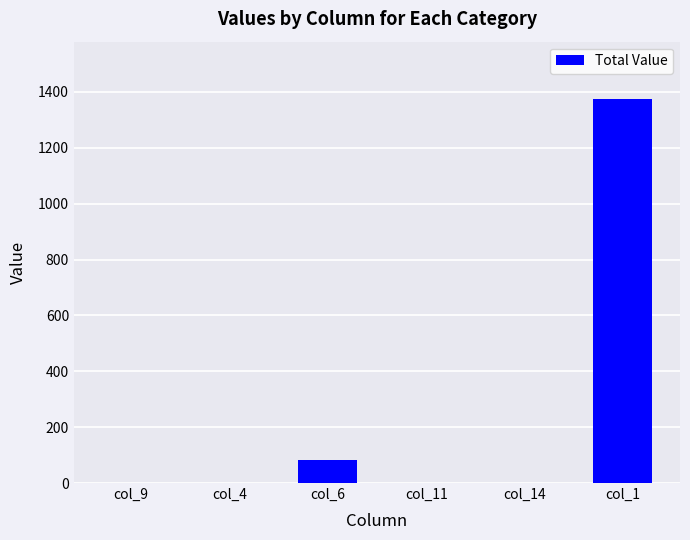

What is the greatest value displayed?

1374